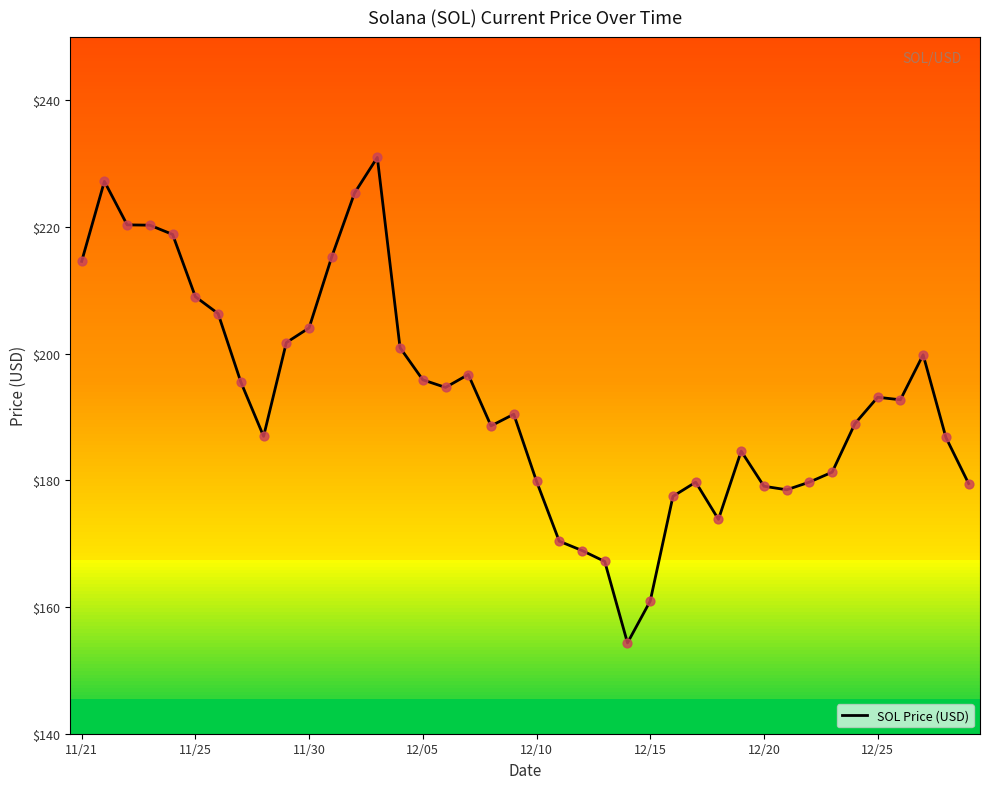

What is the minimum value for SOL Price (USD)?

154.3